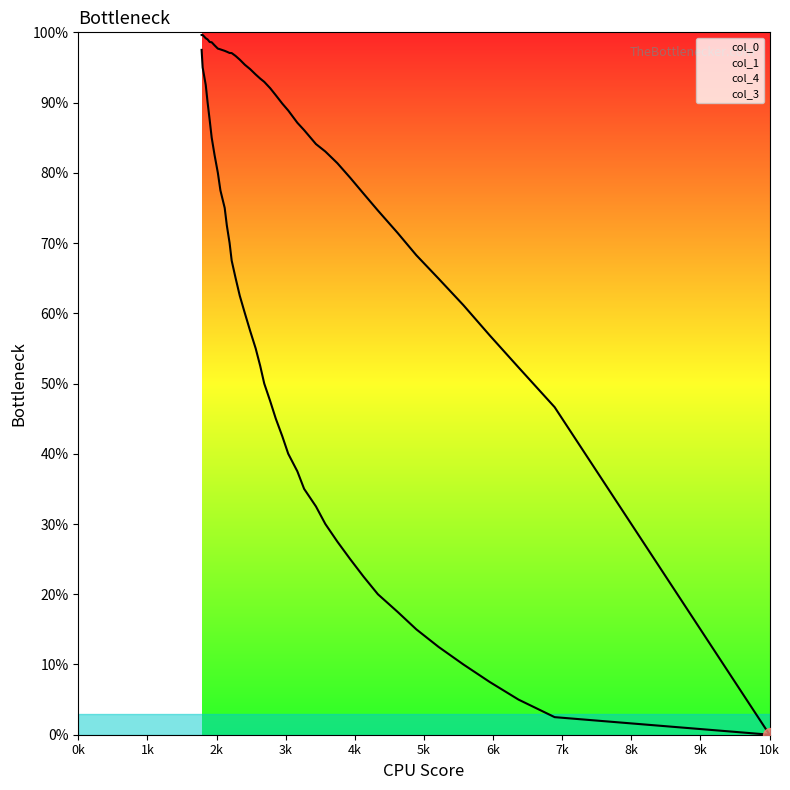

Is it true that col_4 equals 97.2 at 2149?

True